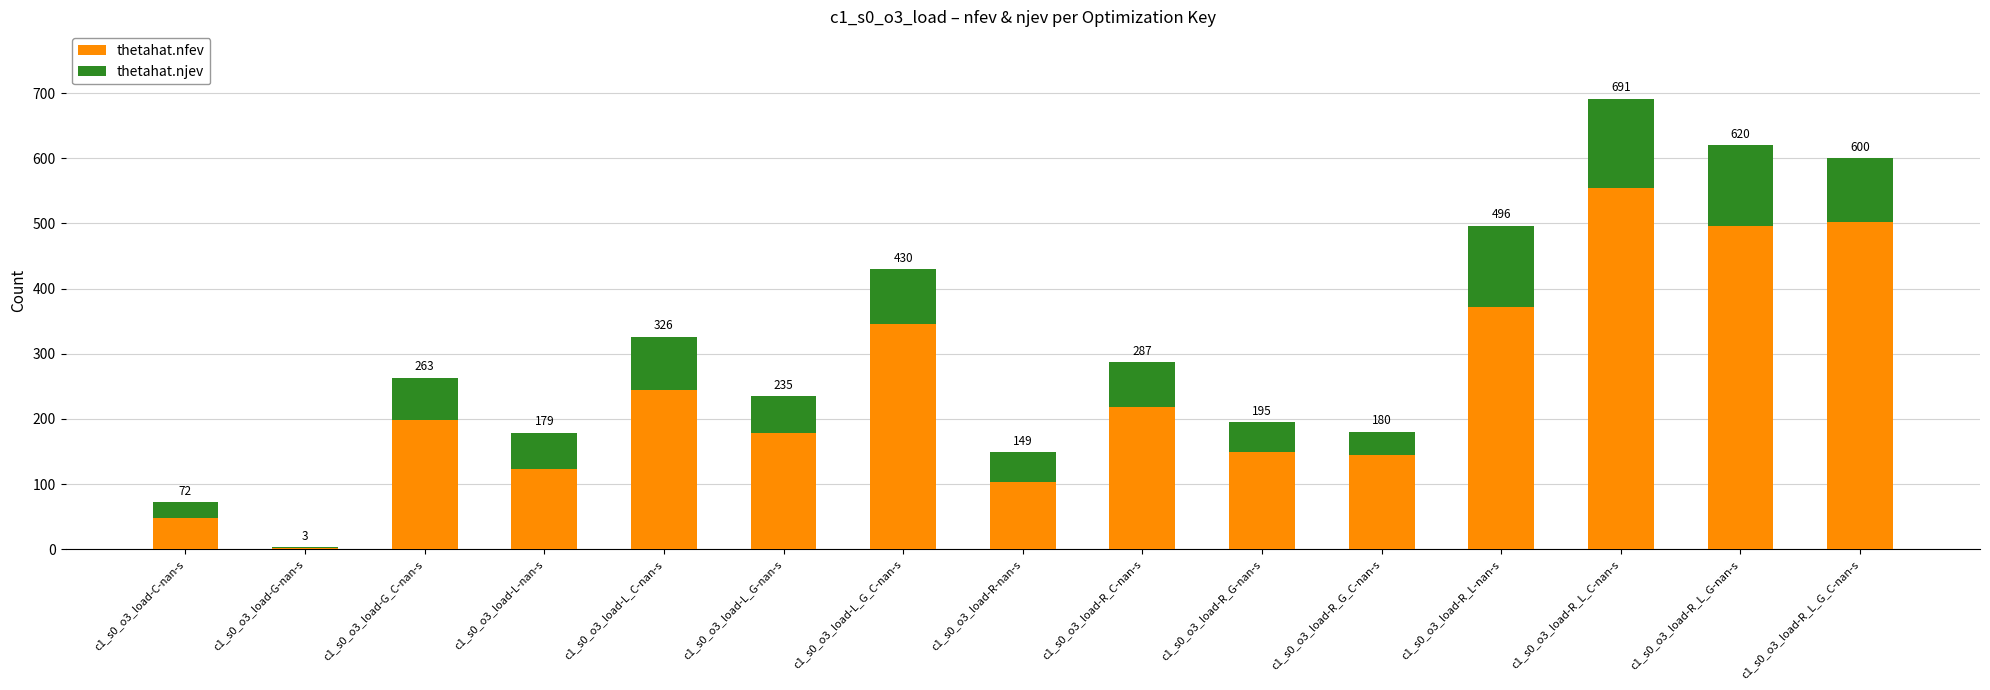

Are the bars grouped side by side (vs. stacked)?

No